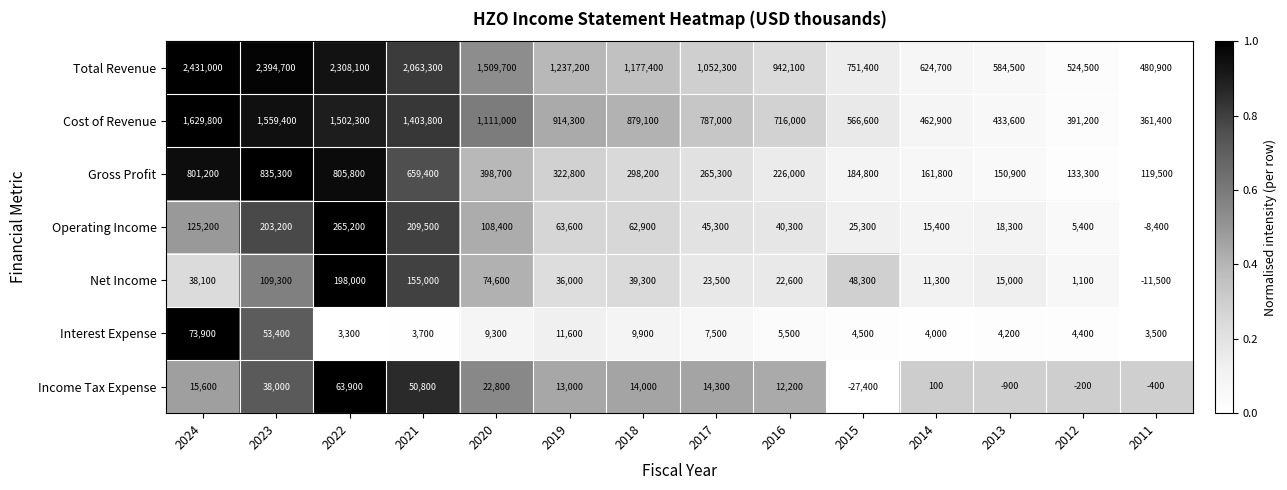

How many categories are shown in the chart?

14